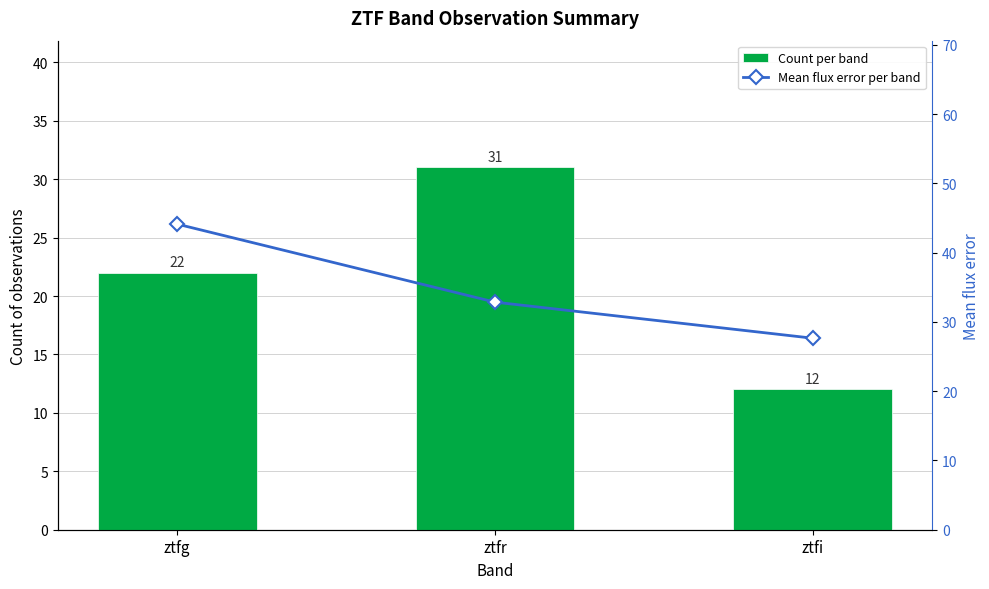

What position from the left is ztfr?

2